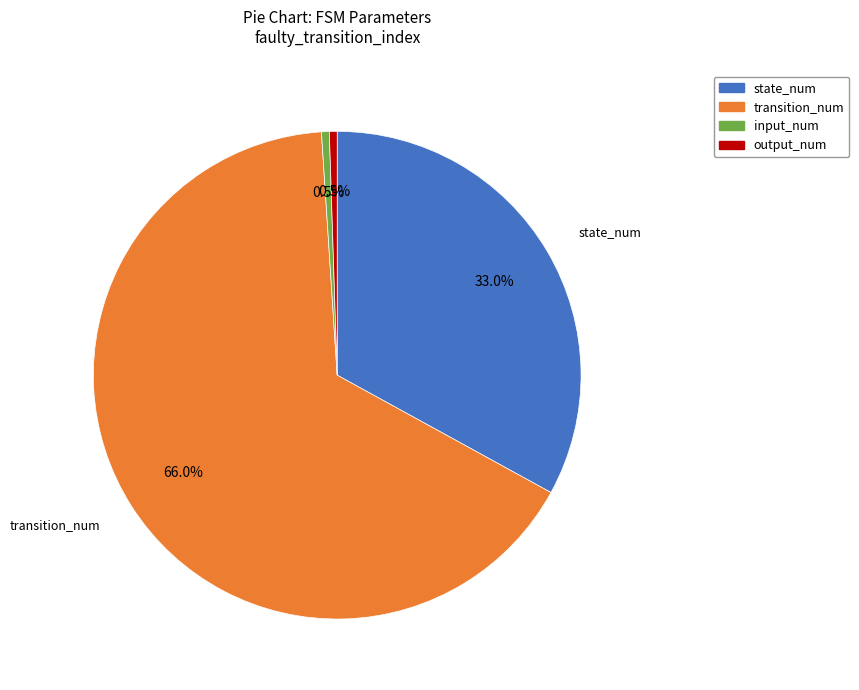

Combined, what portion of the pie is output_num and transition_num?

66.5%